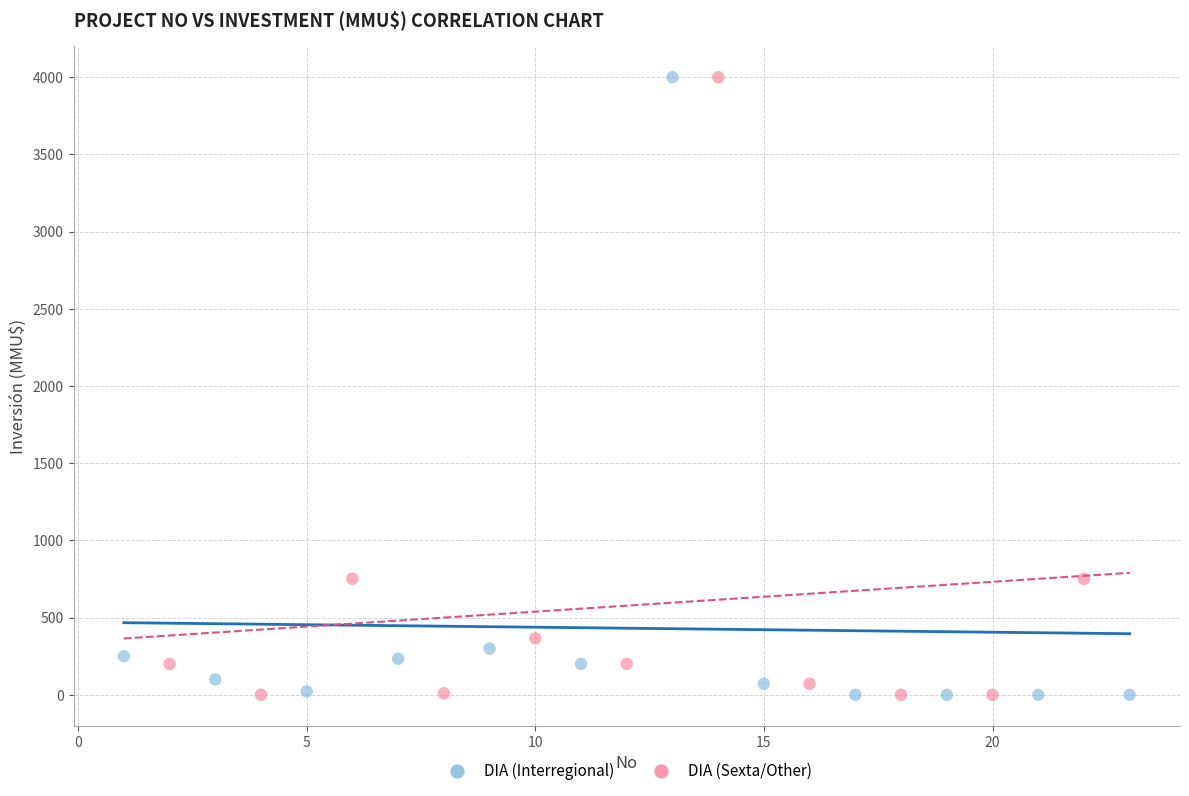

What are all the series names shown in the legend?

DIA (Interregional), DIA (Sexta/Other)